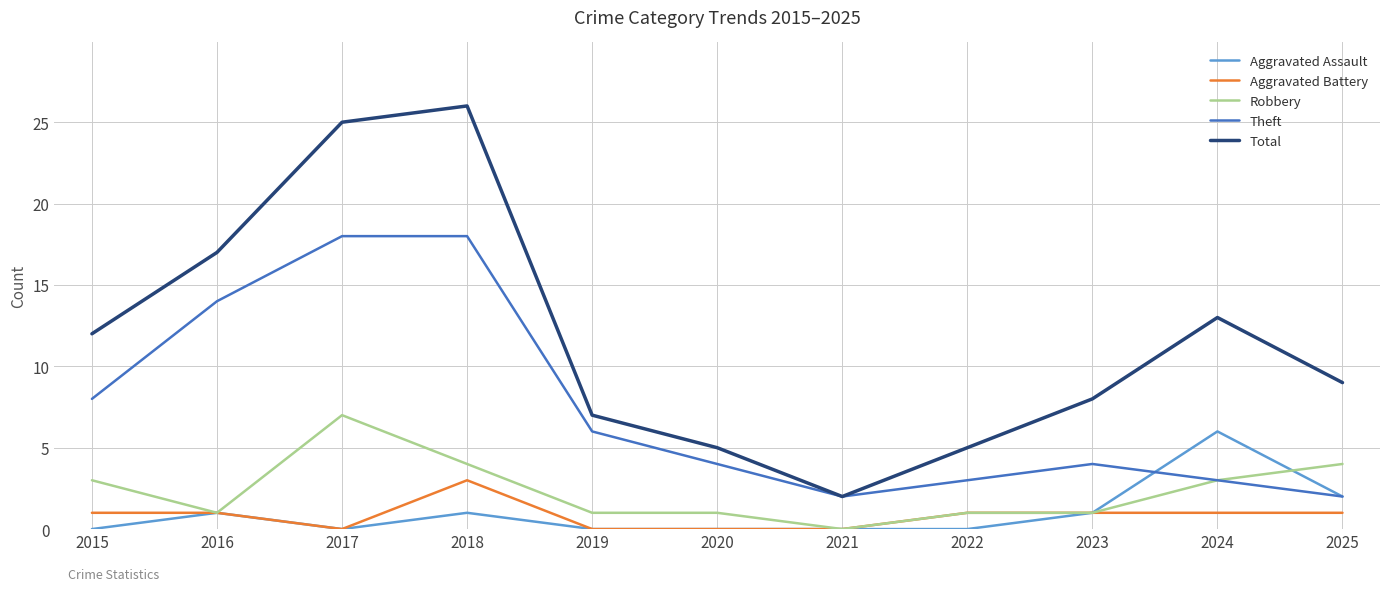

Which series has the largest total across all categories?

Total